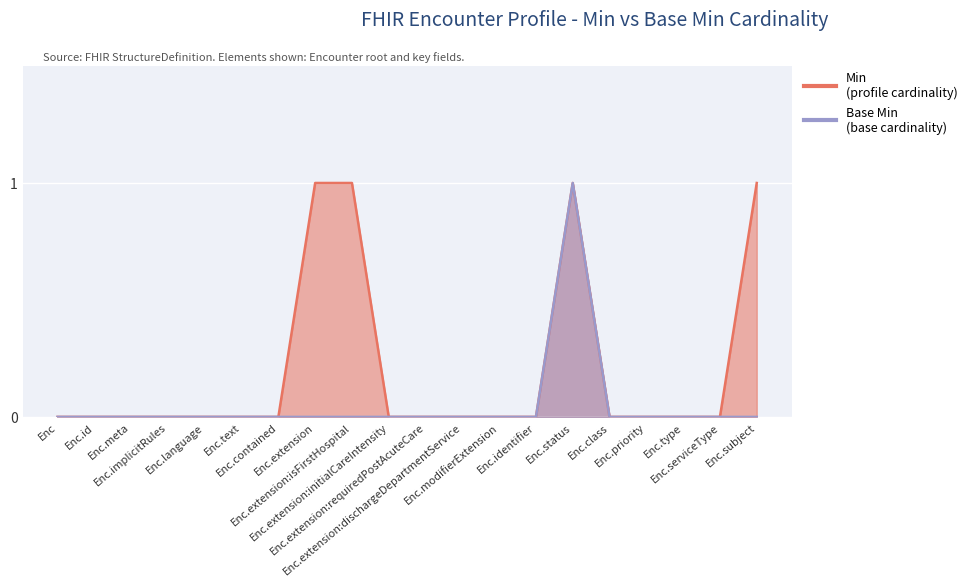

What are all the series names shown in the legend?

Min, Base Min